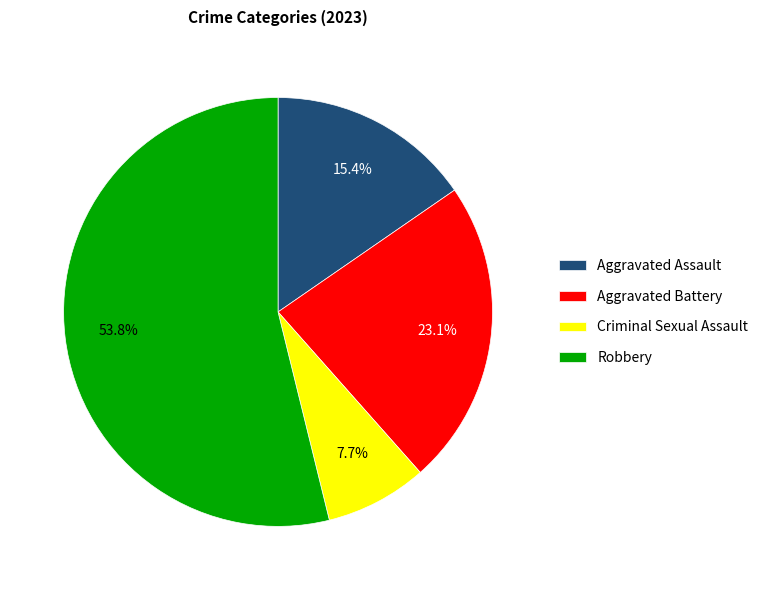

How much of the chart is everything except Robbery?

46.2%